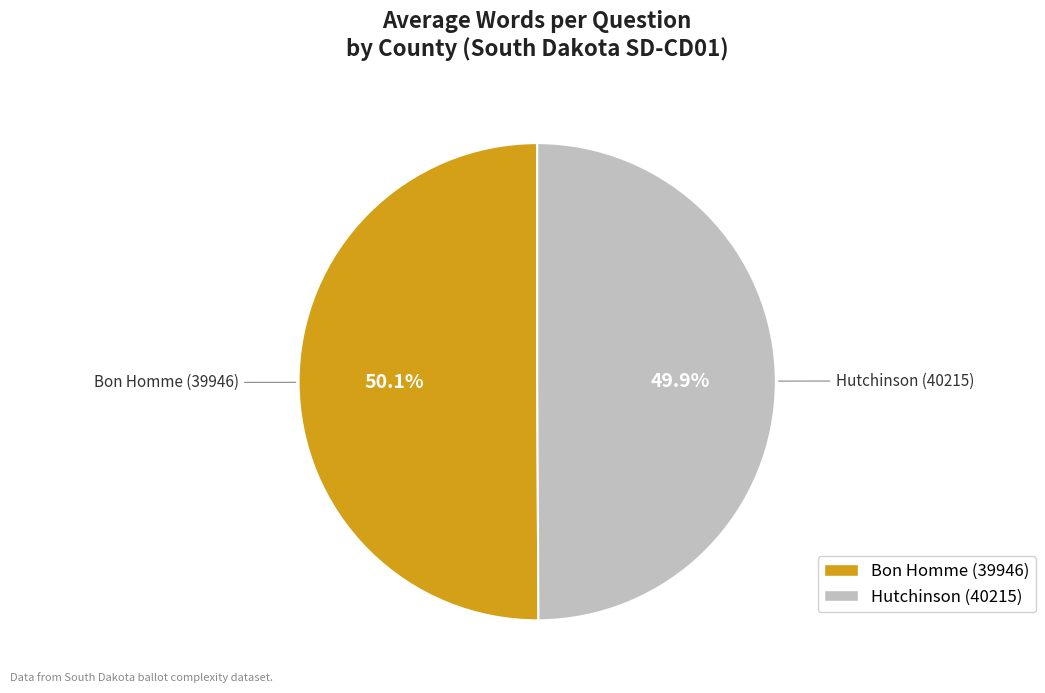

Is there any slice that represents more than half of the pie?

Yes